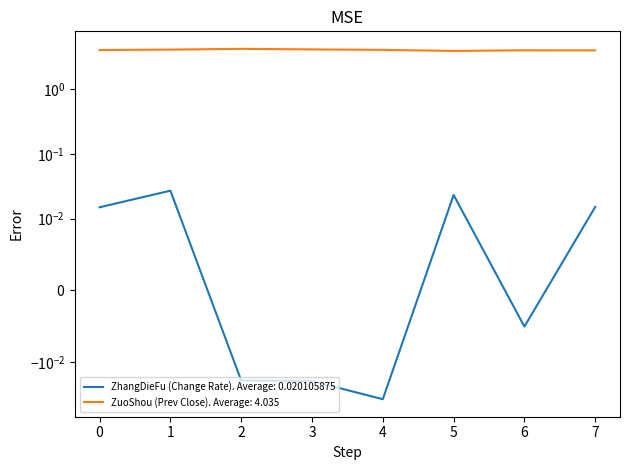

Is it true that ZuoShou (Prev Close) equals 4.2 at 2?

True